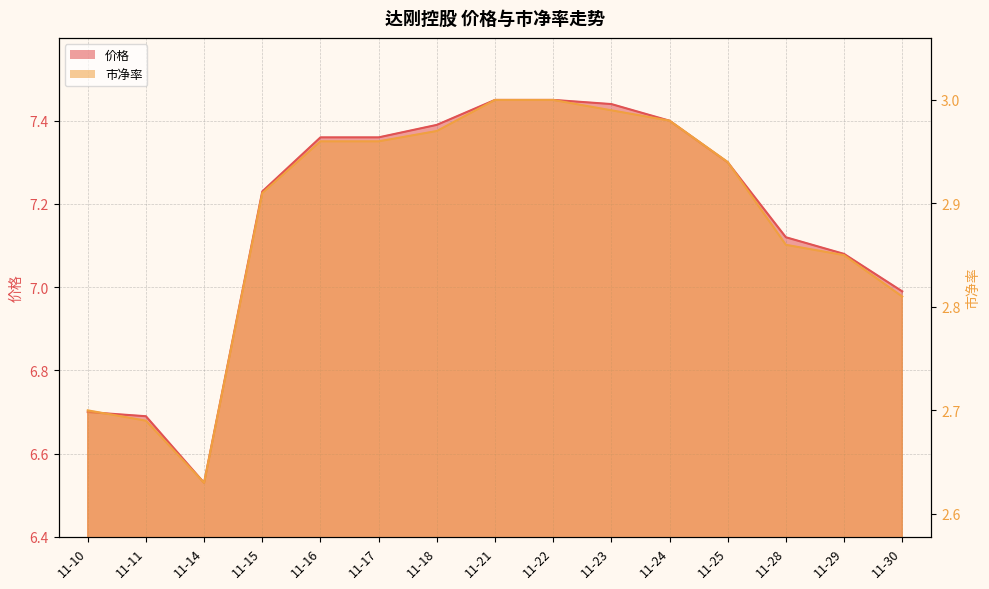

Reading left to right, list all the values displayed in this chart.

价格: 6.7	6.7	6.5	7.2	7.4	7.4	7.4	7.5	7.5	7.4	7.4	7.3	7.1	7.1	7.0
市净率: 2.7	2.7	2.6	2.9	3.0	3.0	3.0	3.0	3.0	3.0	3.0	2.9	2.9	2.9	2.8